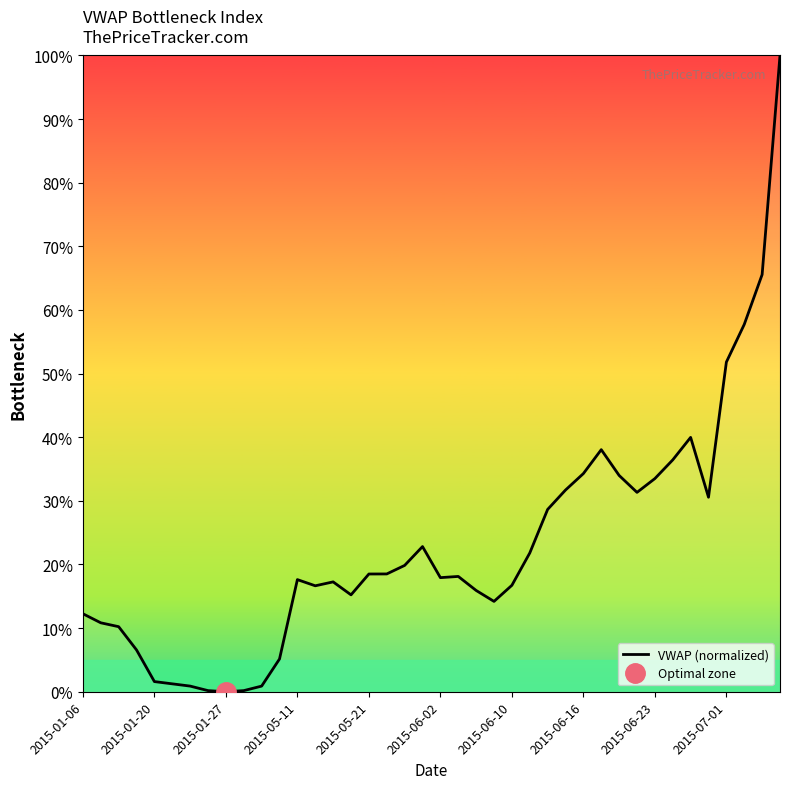

True or false: the data has more than 1 interior local peaks.

True